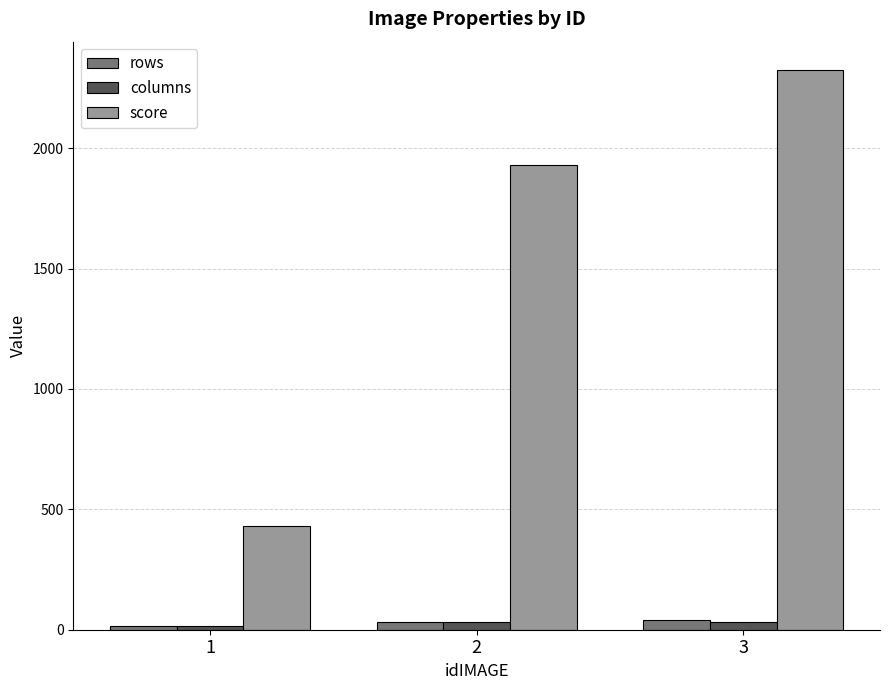

Are the bars grouped side by side (vs. stacked)?

Yes